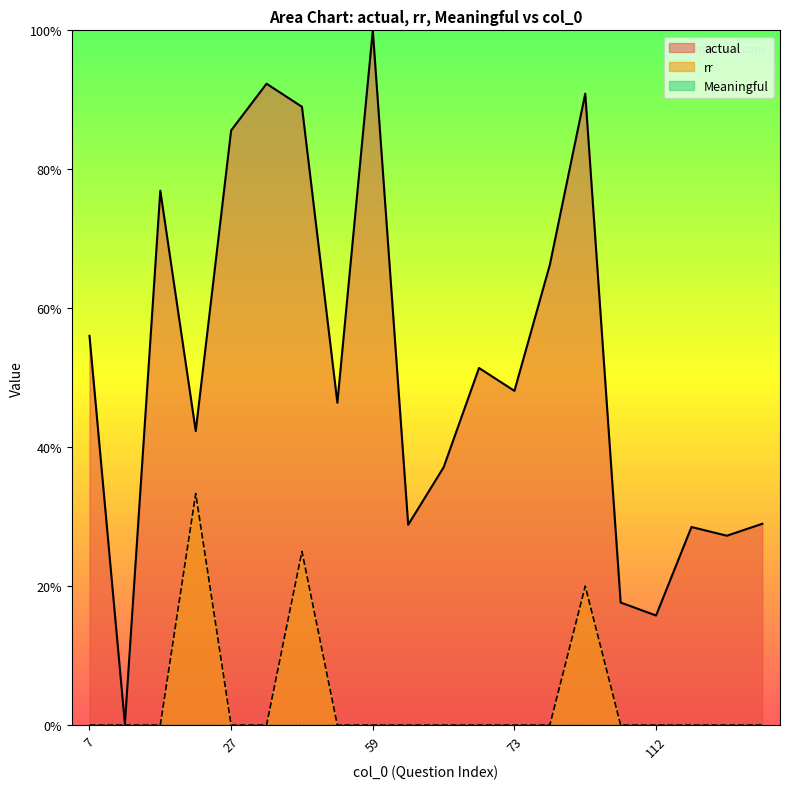

Between 7 and 91, which series saw the biggest shift?

actual